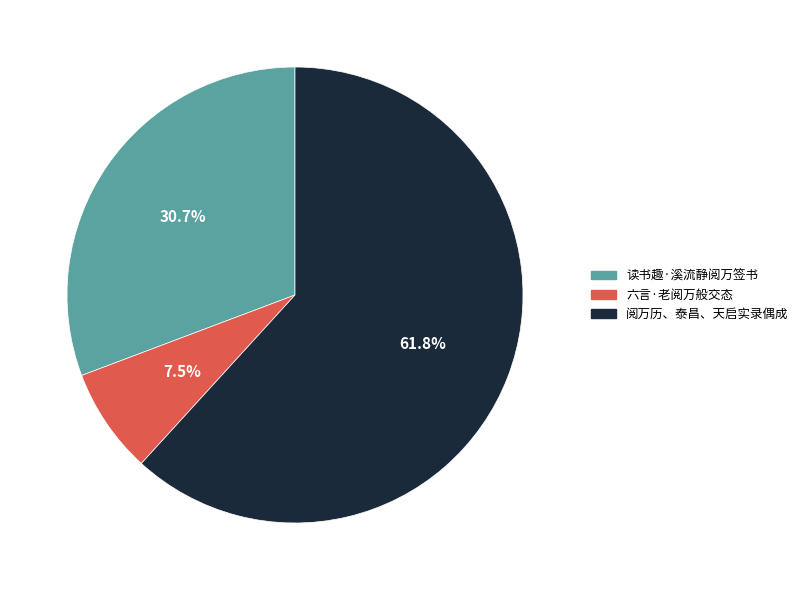

To the nearest percent, what portion does 阅万历、泰昌、天启实录偶成 represent?

62%